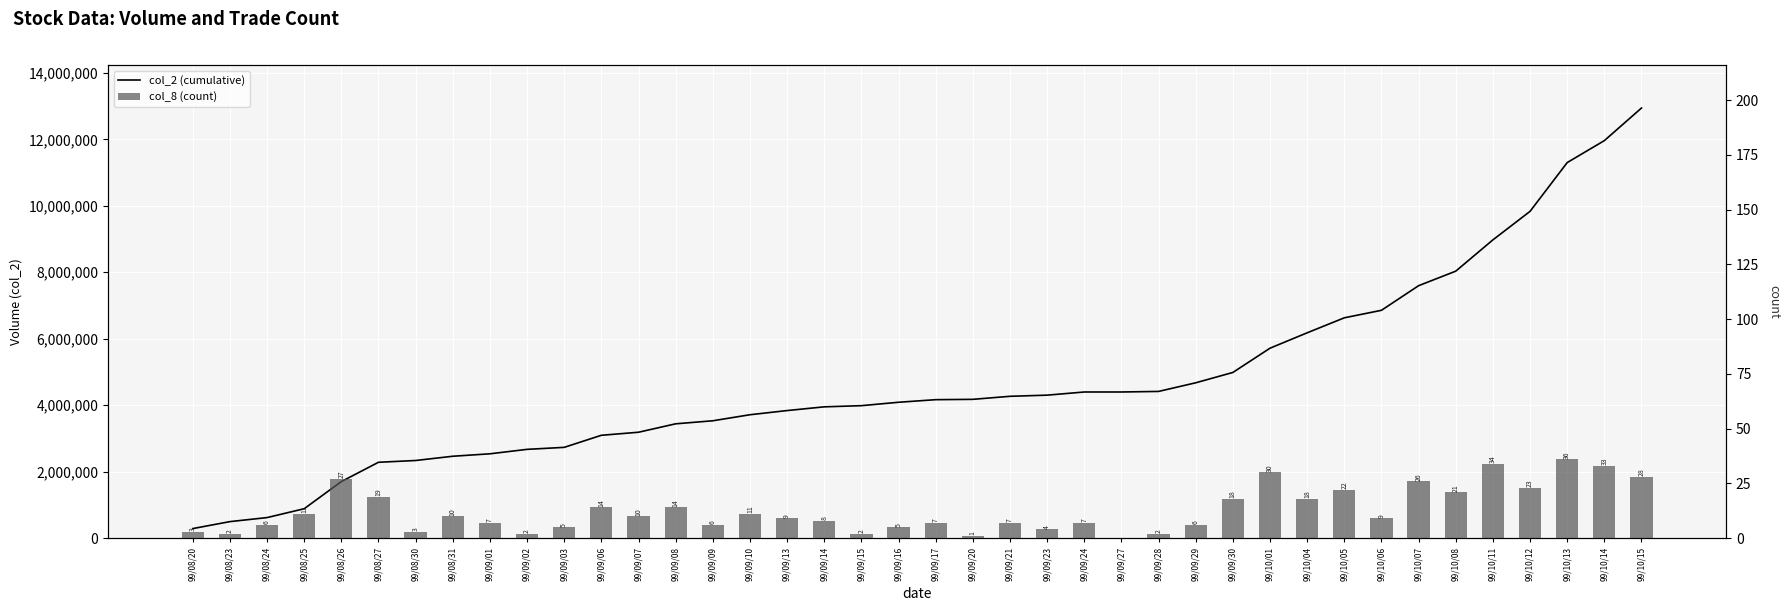

What is the total value across all series at 99/09/20?

4177261